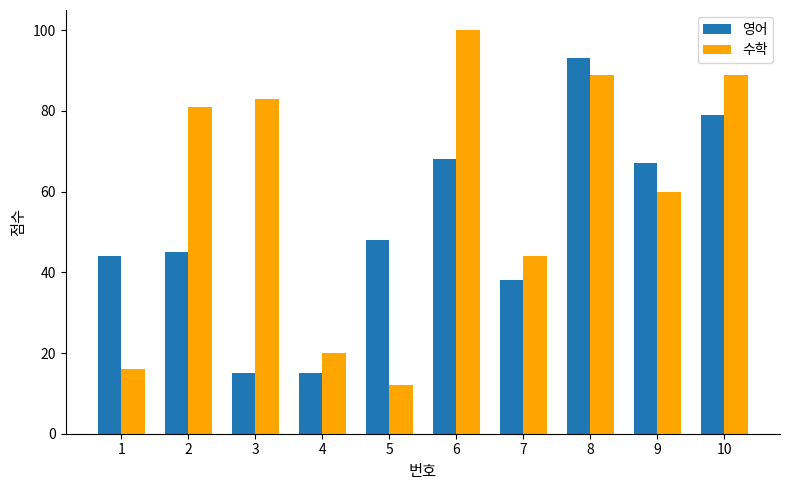

Which series changed the most between 1 and 10?

수학